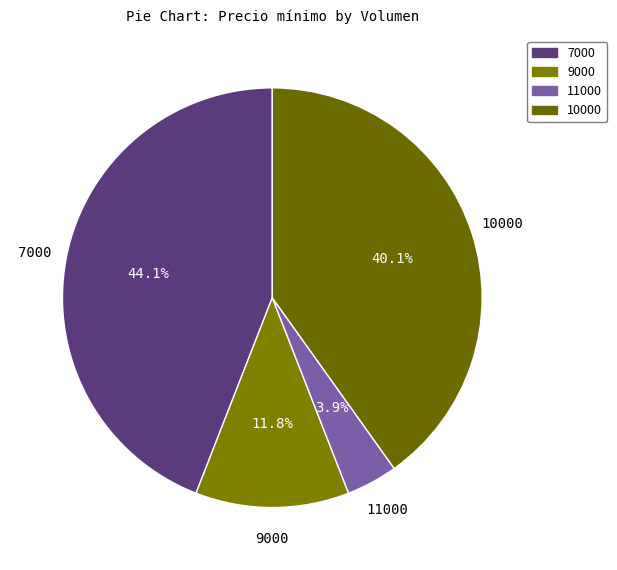

What is the ratio of the value at 7000 to the value at 9000?

3.7